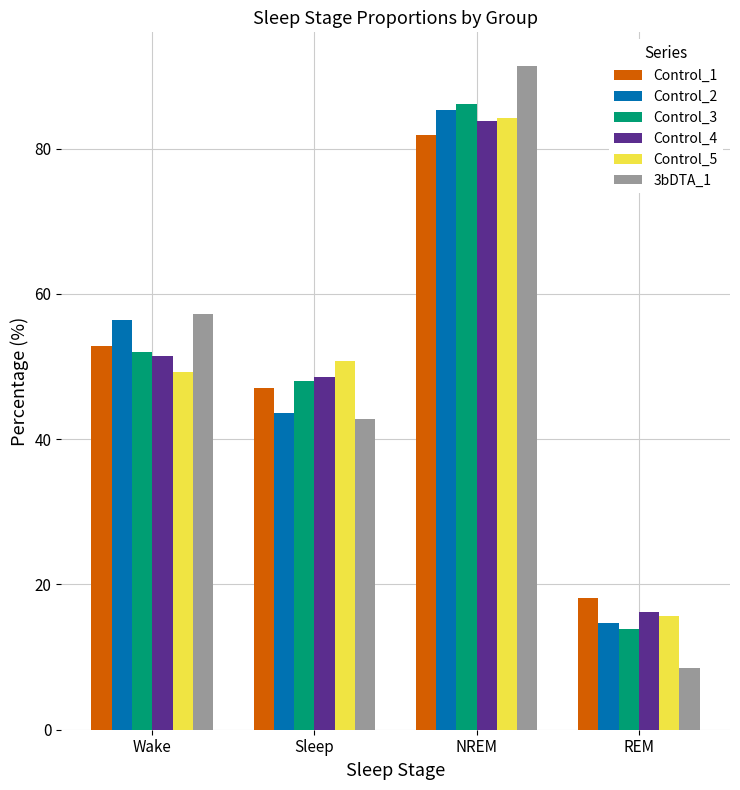

Which series changed the most between Wake and REM?

3bDTA_1